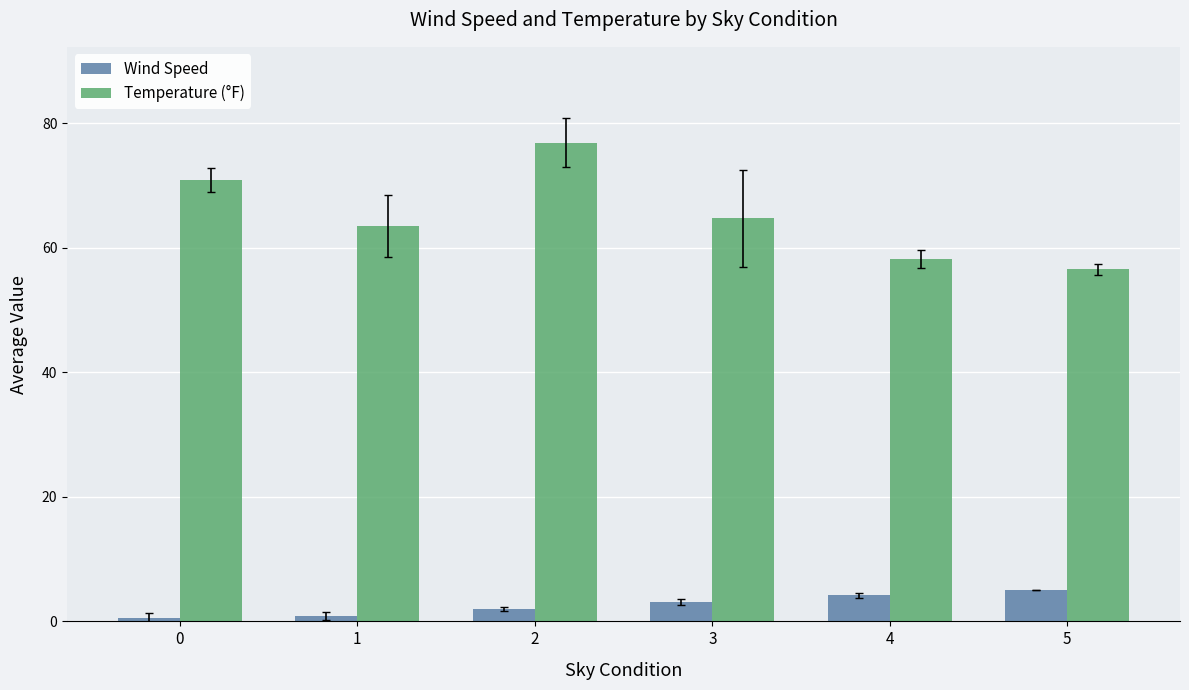

Which series has the largest range (max minus min)?

Temperature (°F)